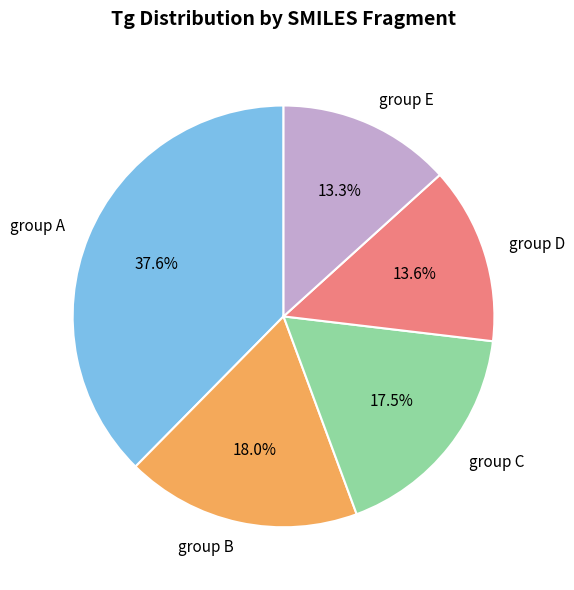

Count the number of slices in the pie.

5